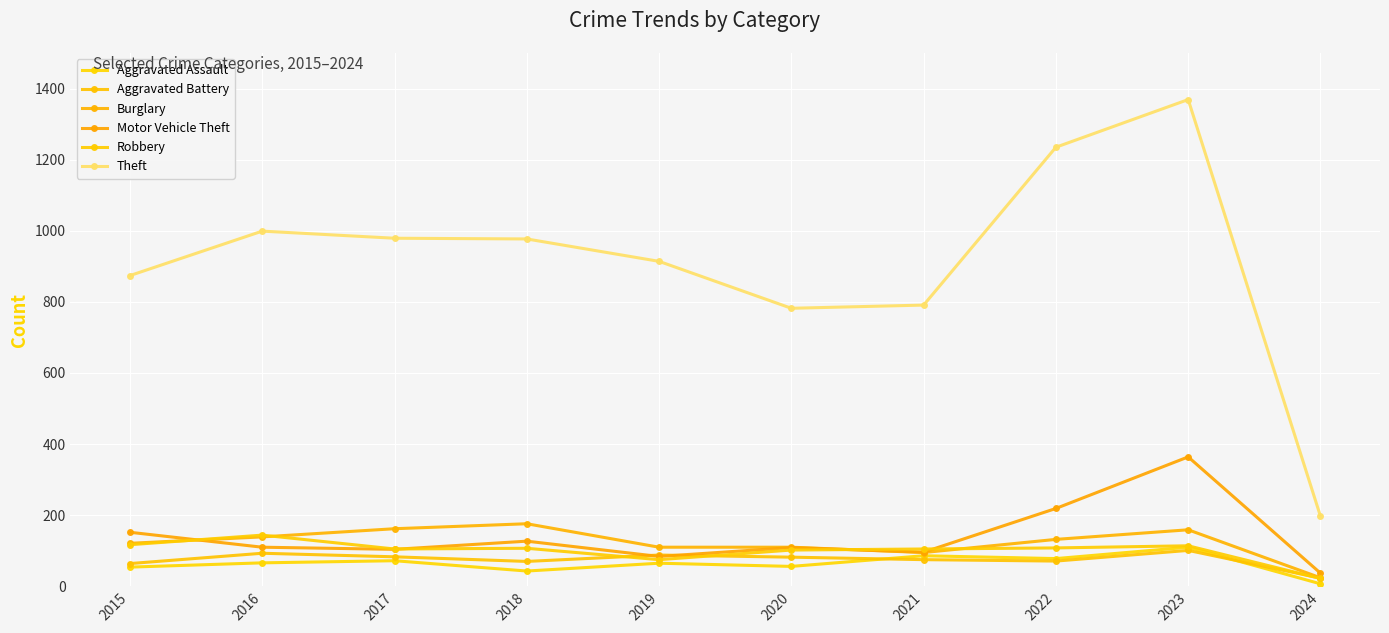

True or false: Aggravated Battery and Robbery cross at least once.

True